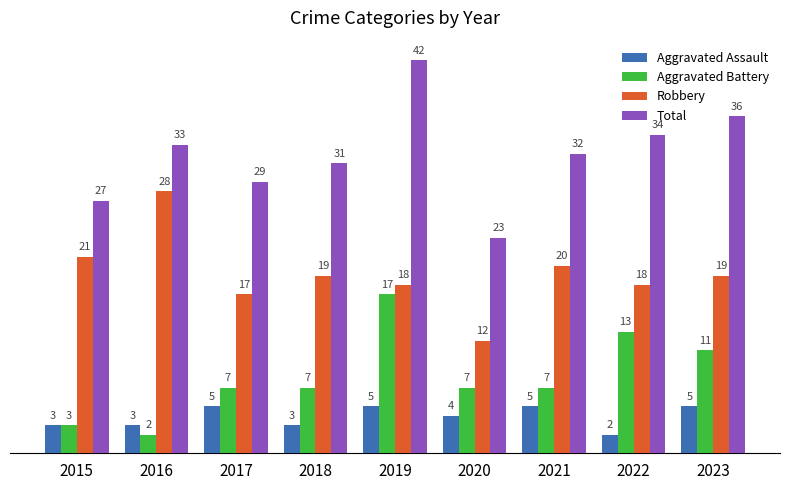

Count the Aggravated Battery values in the range 7 to 11.

5